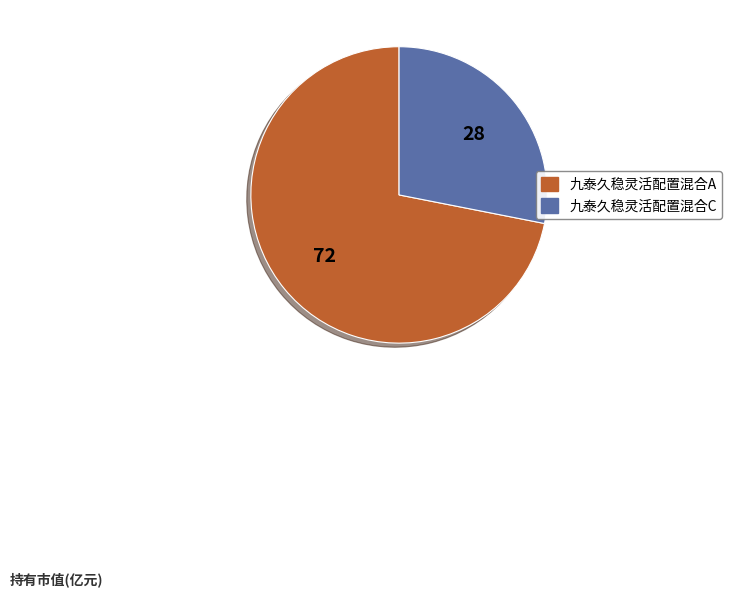

Count the number of slices in the pie.

2